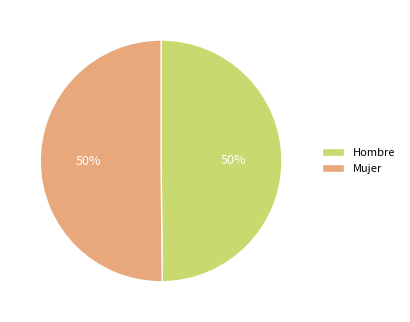

How many segments does this pie chart have?

2